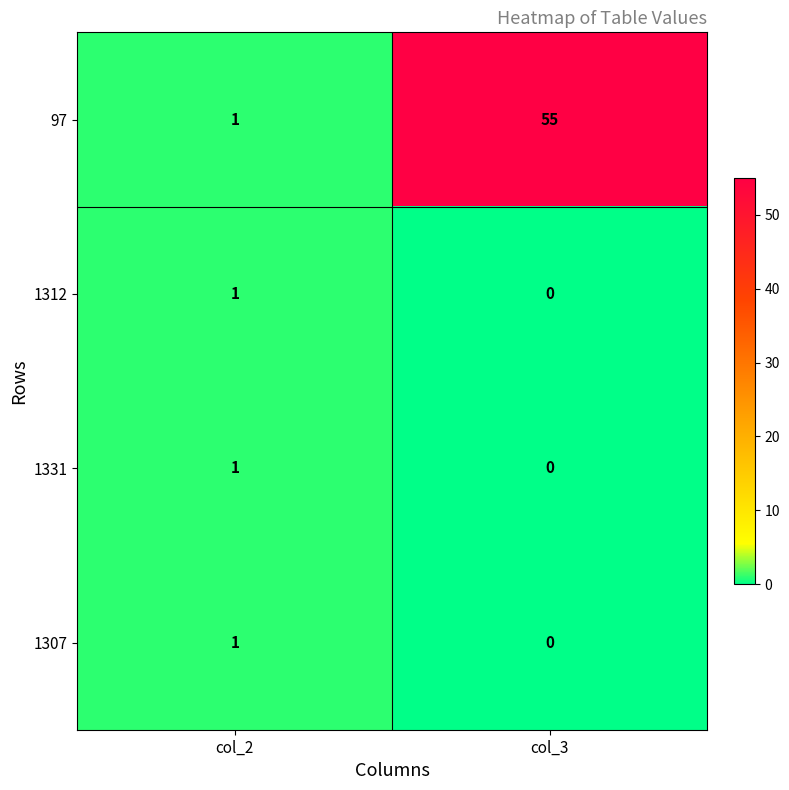

At which category is the sum across all series the highest?

col_3